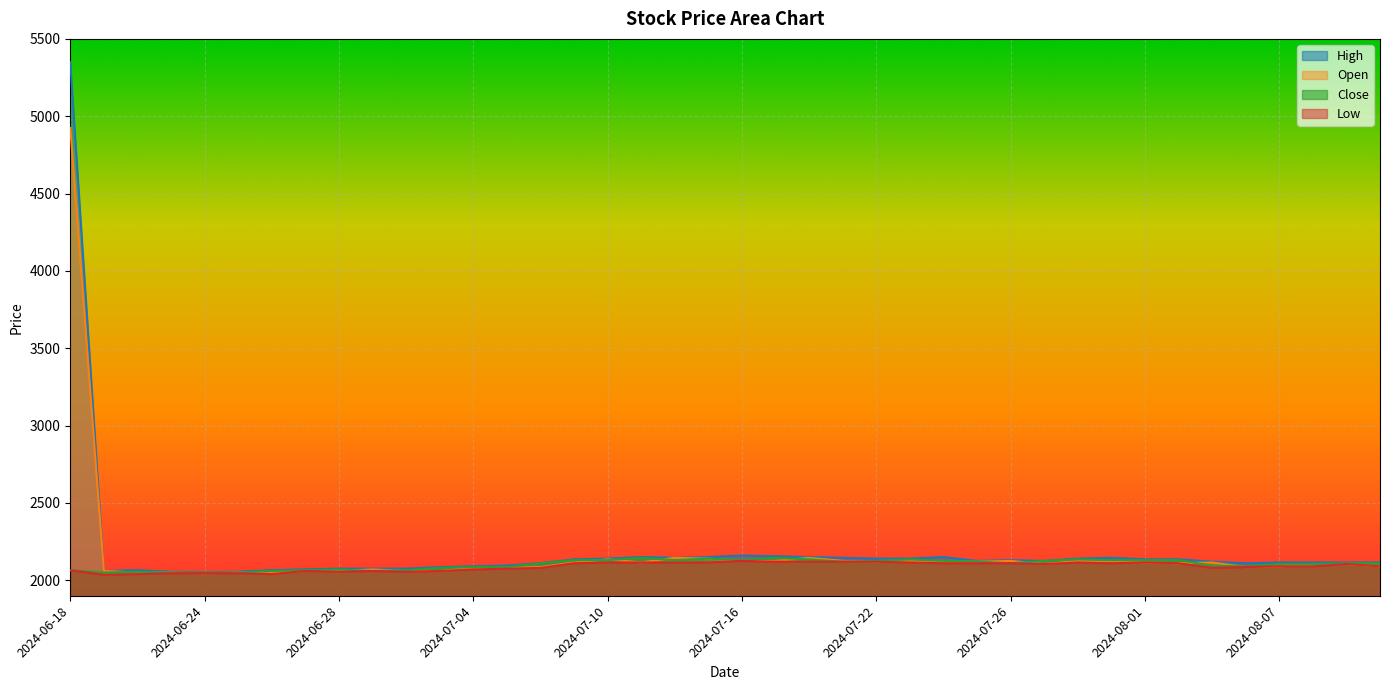

Reading right to left, what are all the values shown in this chart?

High: 2115	2115	2115	2115	2110	2120	2135	2135	2145	2140	2125	2130	2125	2150	2140	2140	2145	2150	2155	2160	2150	2145	2150	2140	2135	2110	2095	2090	2085	2075	2075	2075	2070	2065	2055	2050	2055	2065	2060	5350
Open: 2090	2105	2100	2090	2085	2115	2110	2115	2120	2125	2105	2125	2120	2120	2125	2120	2125	2145	2125	2125	2140	2145	2115	2135	2115	2085	2080	2080	2060	2060	2070	2060	2060	2050	2050	2045	2050	2050	2060	4925
Close: 2110	2110	2105	2105	2090	2095	2130	2130	2130	2135	2125	2110	2120	2125	2135	2125	2120	2135	2145	2130	2140	2130	2145	2130	2130	2110	2085	2085	2080	2065	2060	2070	2065	2060	2050	2050	2050	2055	2050	2065
Low: 2090	2105	2090	2090	2085	2080	2110	2115	2110	2115	2105	2110	2110	2110	2115	2120	2120	2120	2120	2125	2115	2115	2115	2115	2110	2080	2075	2070	2060	2055	2060	2055	2060	2040	2045	2045	2045	2040	2035	2065